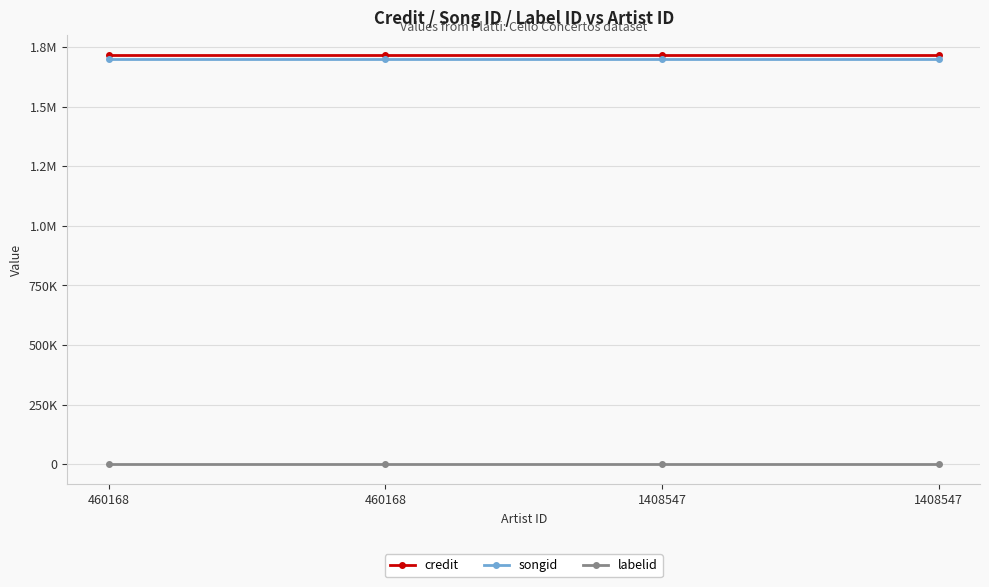

True or false: songid and credit cross at least once.

False